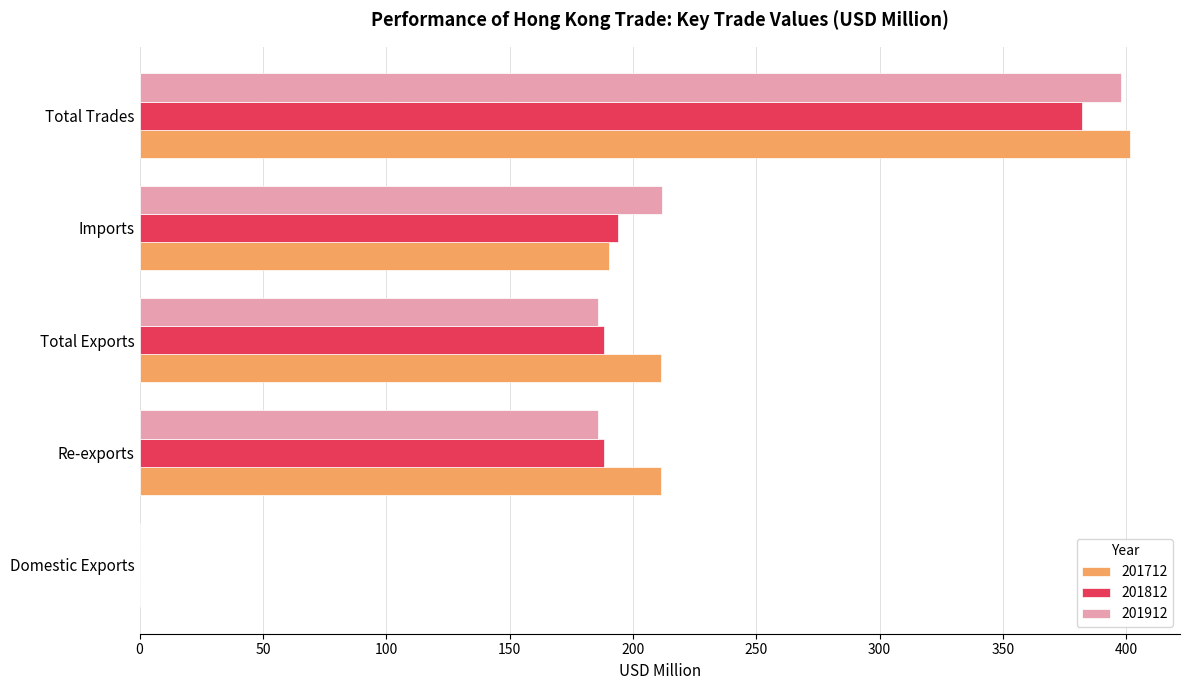

Is it true that 201712 equals 190.3 at Imports?

True